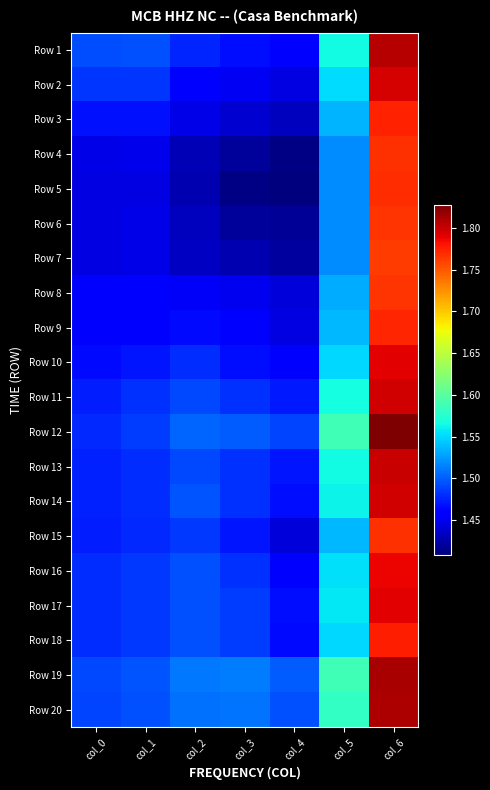

Reading left to right, what are all the values shown in this chart?

Row 1: col_0=1.5	col_1=1.5	col_2=1.5	col_3=1.5	col_4=1.5	col_5=1.6	col_6=1.8
Row 2: col_0=1.5	col_1=1.5	col_2=1.5	col_3=1.5	col_4=1.4	col_5=1.6	col_6=1.8
Row 3: col_0=1.5	col_1=1.5	col_2=1.4	col_3=1.4	col_4=1.4	col_5=1.5	col_6=1.8
Row 4: col_0=1.4	col_1=1.4	col_2=1.4	col_3=1.4	col_4=1.4	col_5=1.5	col_6=1.8
Row 5: col_0=1.4	col_1=1.4	col_2=1.4	col_3=1.4	col_4=1.4	col_5=1.5	col_6=1.8
Row 6: col_0=1.4	col_1=1.4	col_2=1.4	col_3=1.4	col_4=1.4	col_5=1.5	col_6=1.8
Row 7: col_0=1.4	col_1=1.4	col_2=1.4	col_3=1.4	col_4=1.4	col_5=1.5	col_6=1.8
Row 8: col_0=1.5	col_1=1.5	col_2=1.5	col_3=1.4	col_4=1.4	col_5=1.5	col_6=1.8
Row 9: col_0=1.5	col_1=1.5	col_2=1.5	col_3=1.5	col_4=1.4	col_5=1.5	col_6=1.8
Row 10: col_0=1.5	col_1=1.5	col_2=1.5	col_3=1.5	col_4=1.5	col_5=1.6	col_6=1.8
Row 11: col_0=1.5	col_1=1.5	col_2=1.5	col_3=1.5	col_4=1.5	col_5=1.6	col_6=1.8
Row 12: col_0=1.5	col_1=1.5	col_2=1.5	col_3=1.5	col_4=1.5	col_5=1.6	col_6=1.8
Row 13: col_0=1.5	col_1=1.5	col_2=1.5	col_3=1.5	col_4=1.5	col_5=1.6	col_6=1.8
Row 14: col_0=1.5	col_1=1.5	col_2=1.5	col_3=1.5	col_4=1.5	col_5=1.6	col_6=1.8
Row 15: col_0=1.5	col_1=1.5	col_2=1.5	col_3=1.5	col_4=1.4	col_5=1.5	col_6=1.8
Row 16: col_0=1.5	col_1=1.5	col_2=1.5	col_3=1.5	col_4=1.5	col_5=1.6	col_6=1.8
Row 17: col_0=1.5	col_1=1.5	col_2=1.5	col_3=1.5	col_4=1.5	col_5=1.6	col_6=1.8
Row 18: col_0=1.5	col_1=1.5	col_2=1.5	col_3=1.5	col_4=1.5	col_5=1.6	col_6=1.8
Row 19: col_0=1.5	col_1=1.5	col_2=1.5	col_3=1.5	col_4=1.5	col_5=1.6	col_6=1.8
Row 20: col_0=1.5	col_1=1.5	col_2=1.5	col_3=1.5	col_4=1.5	col_5=1.6	col_6=1.8